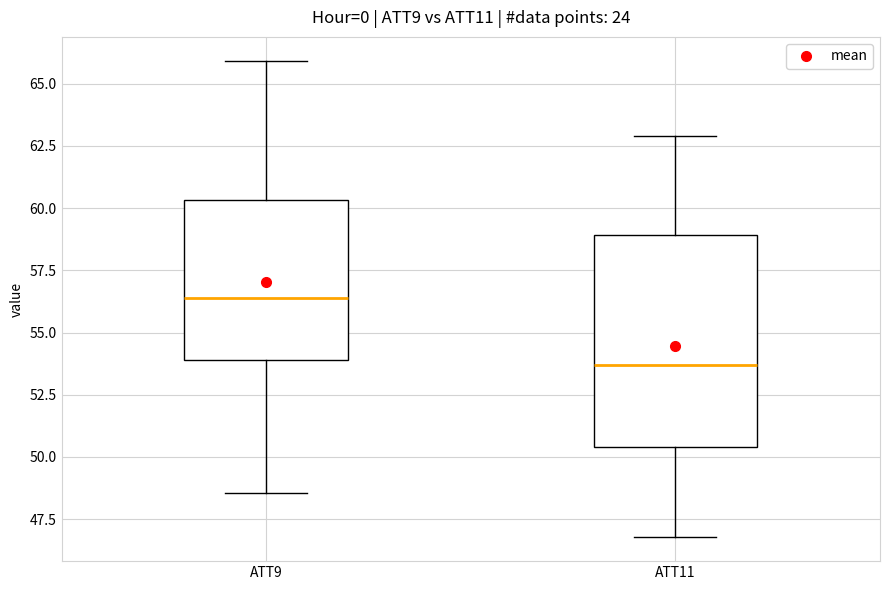

Which box has the highest median line?

ATT9